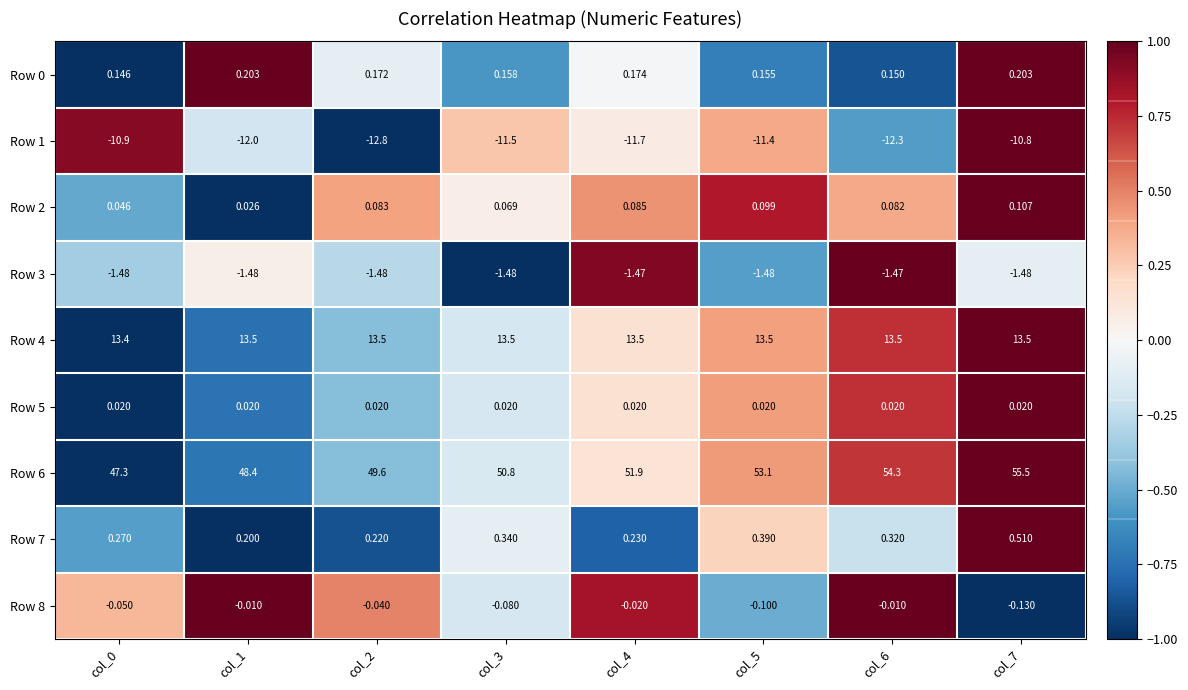

Is the value of Row 6 at col_6 greater than the value of Row 2 at col_3?

Yes